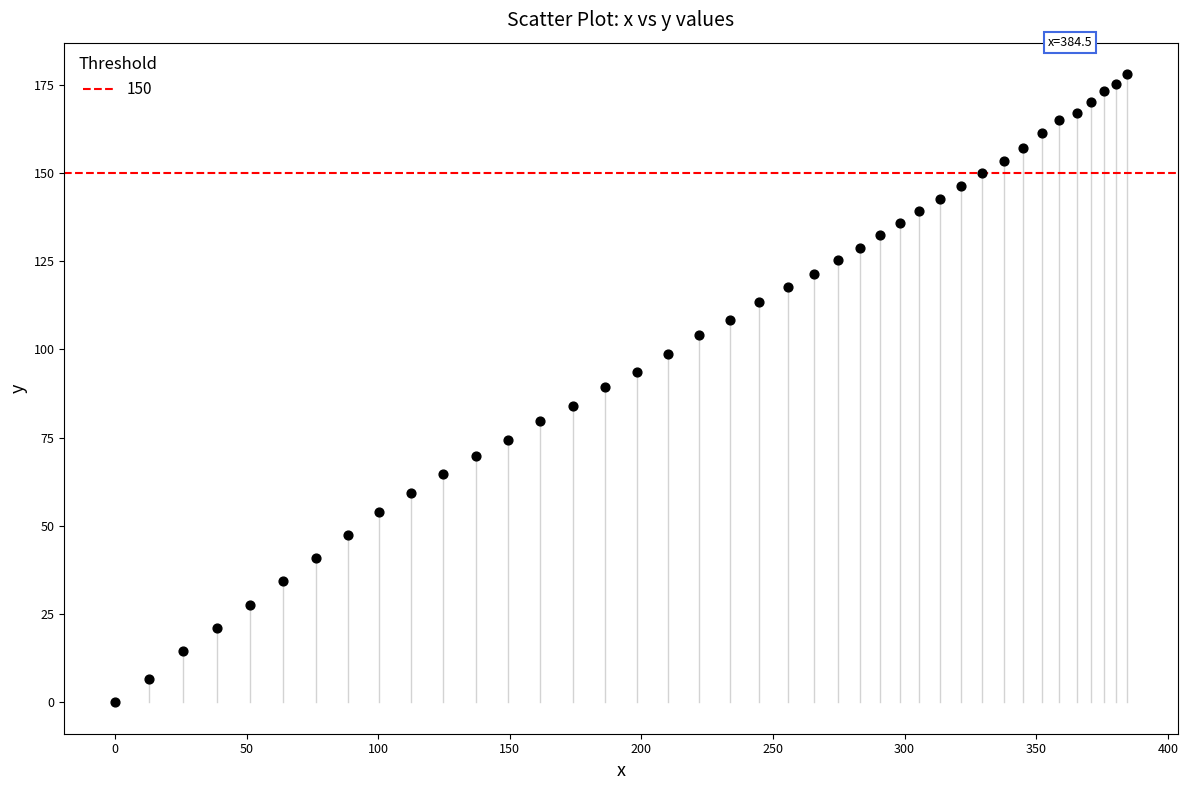

What is the range of Y values (max minus min)?

178.0